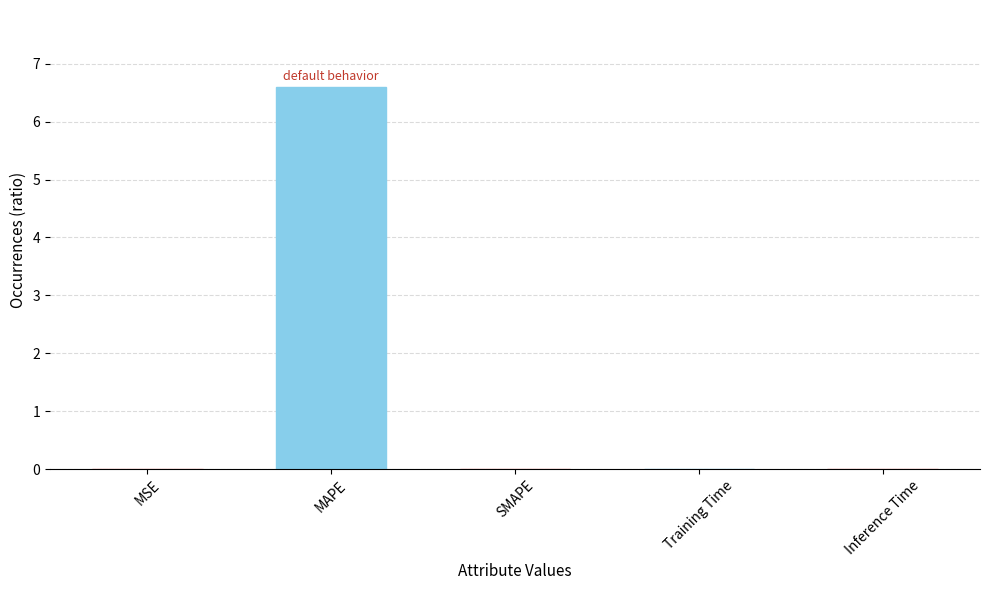

The chart shows a value of 6.6 at MAPE. True or false?

True